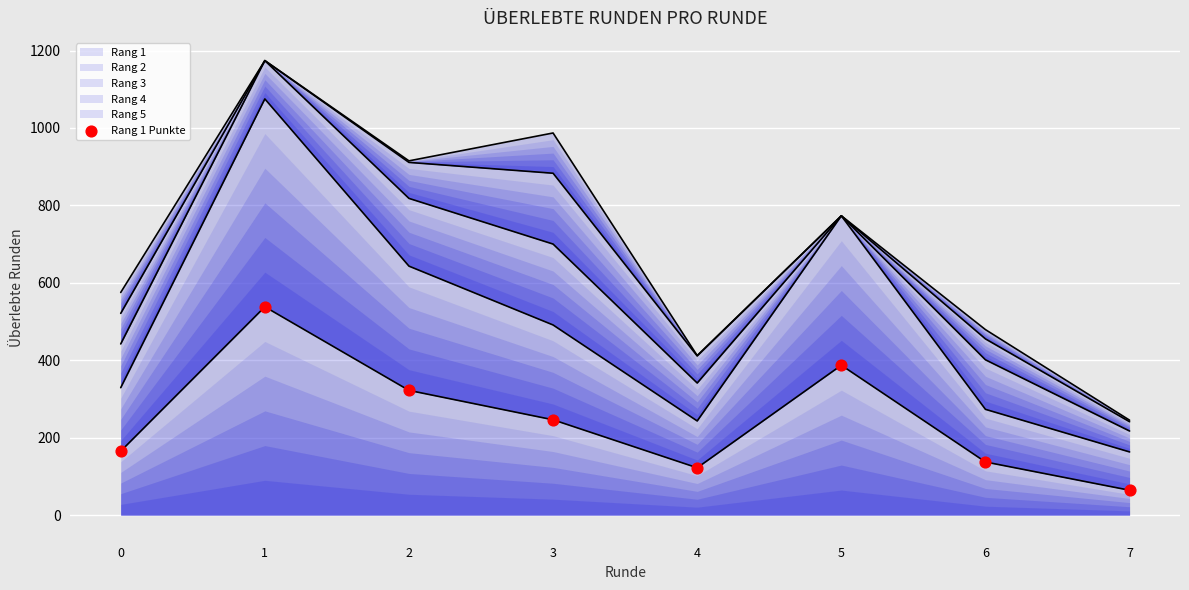

What is the change in value from 2 to 3?

-76